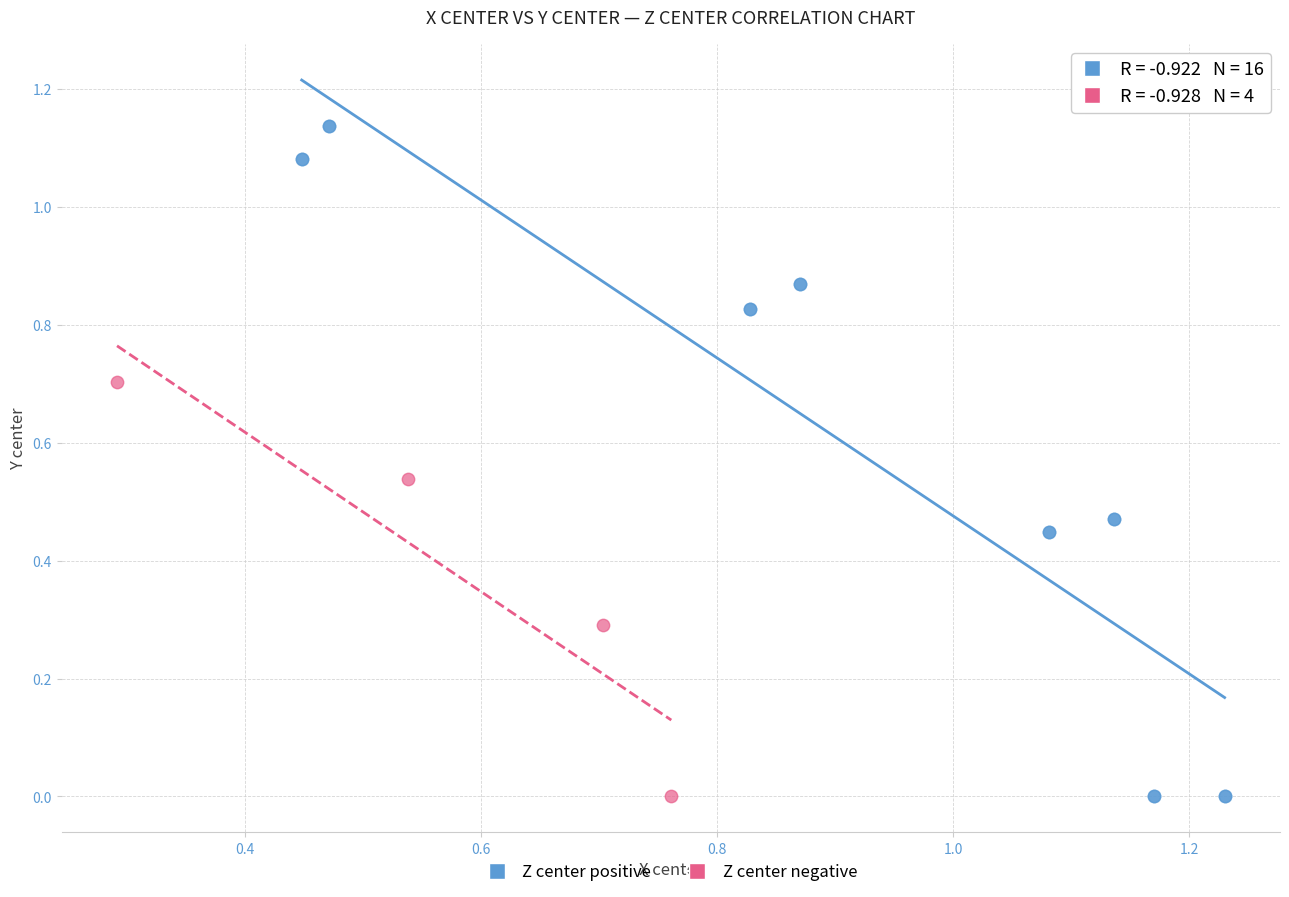

Which series has the largest Y range (max minus min)?

Z center positive